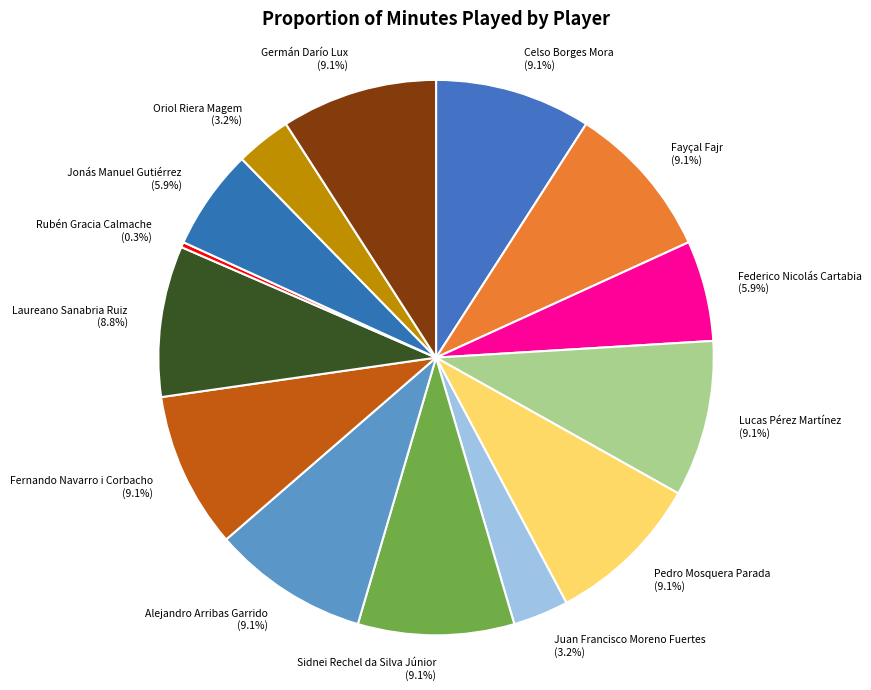

Which slice is the smallest?

Rubén Gracia Calmache